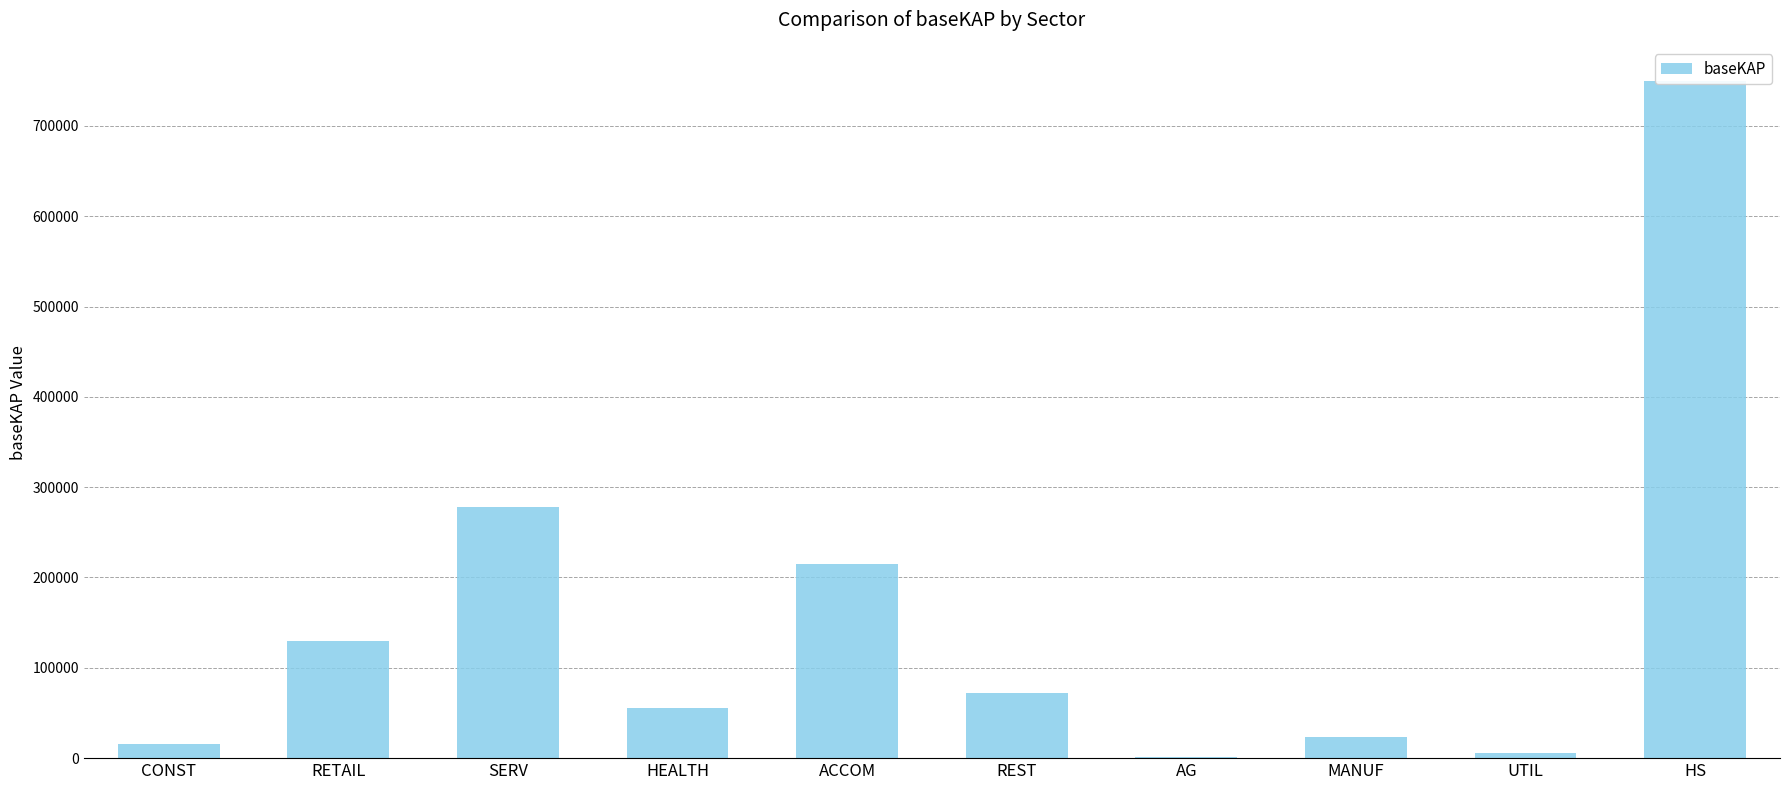

What is the change in value from CONST to HEALTH?

+39600.6